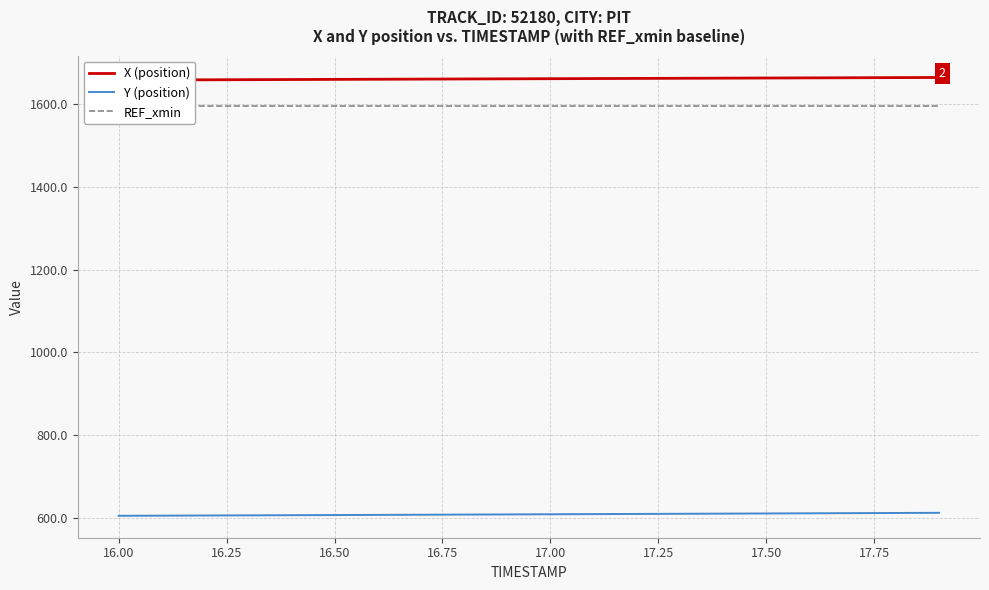

True or false: Y (position) and REF_xmin intersect in this chart.

False